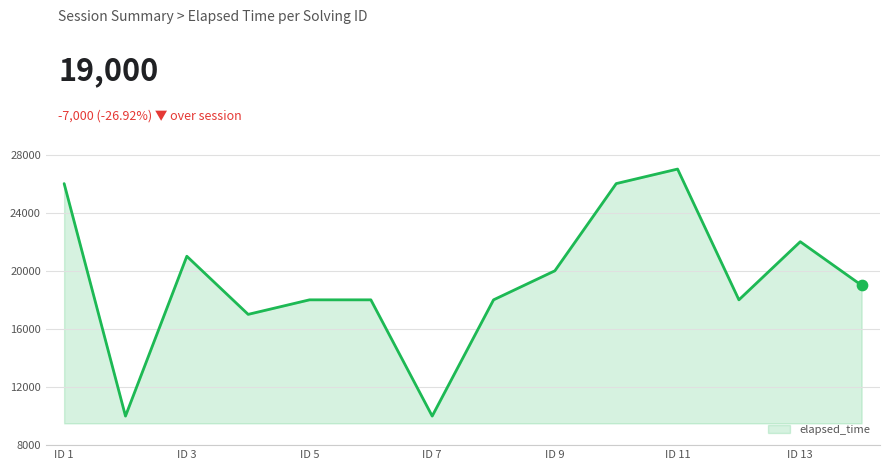

What is the smallest value displayed?

10000